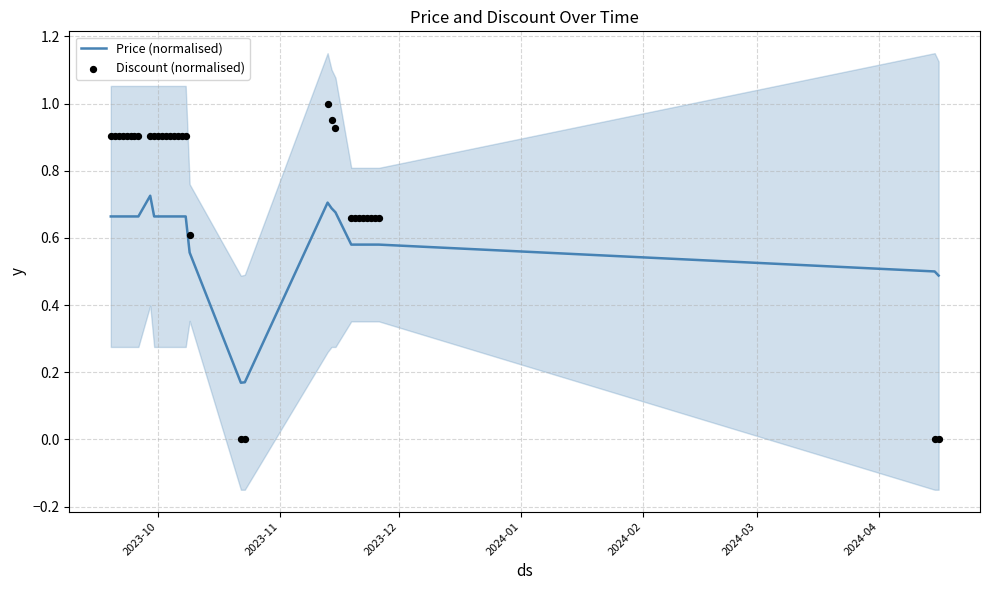

Which series has the largest Y range (max minus min)?

Discount (normalised)